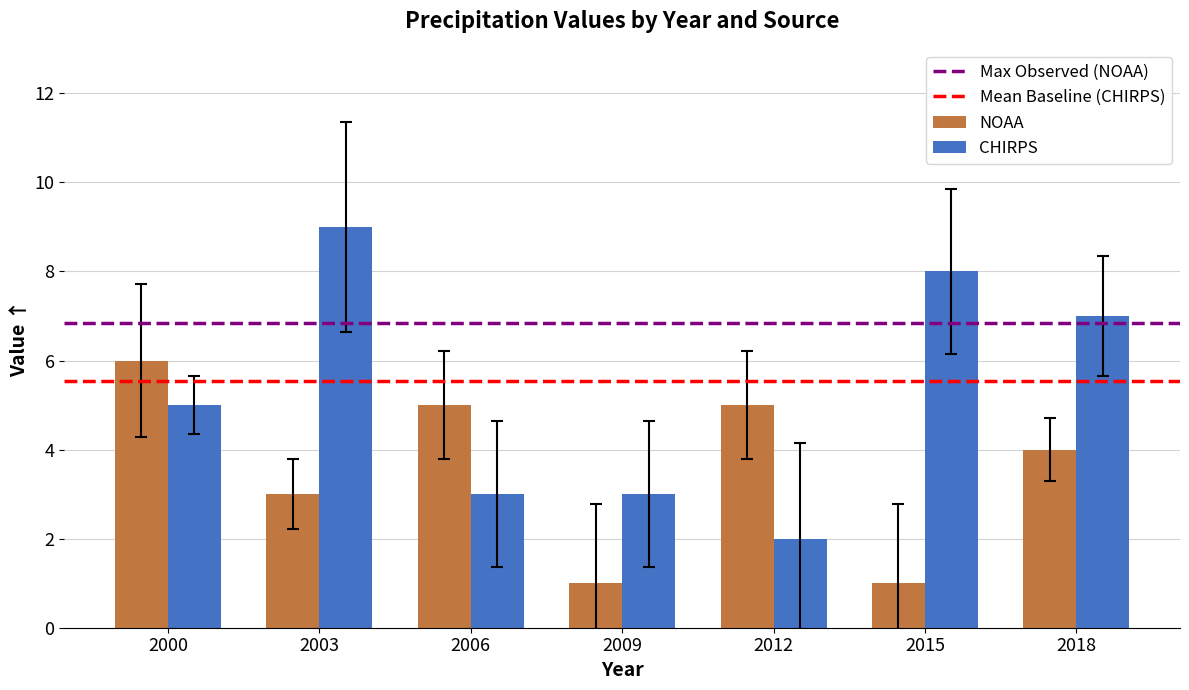

Which series has the largest range (max minus min)?

CHIRPS